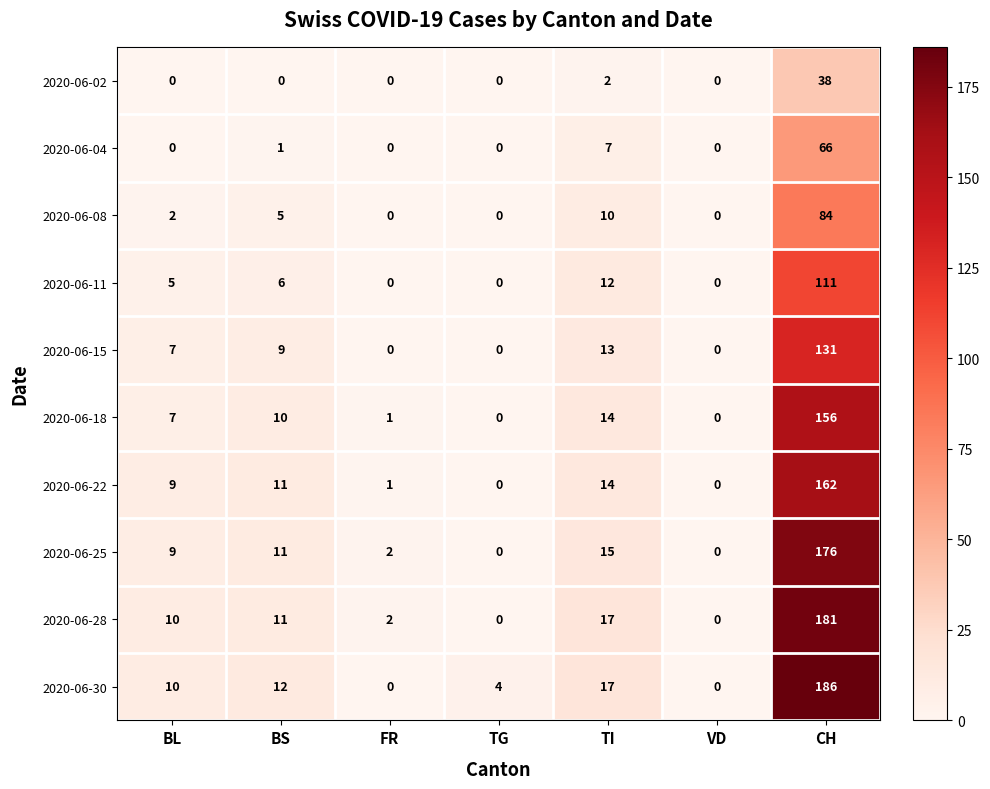

True or false: 2020-06-18 has a value of 14 at TI.

True